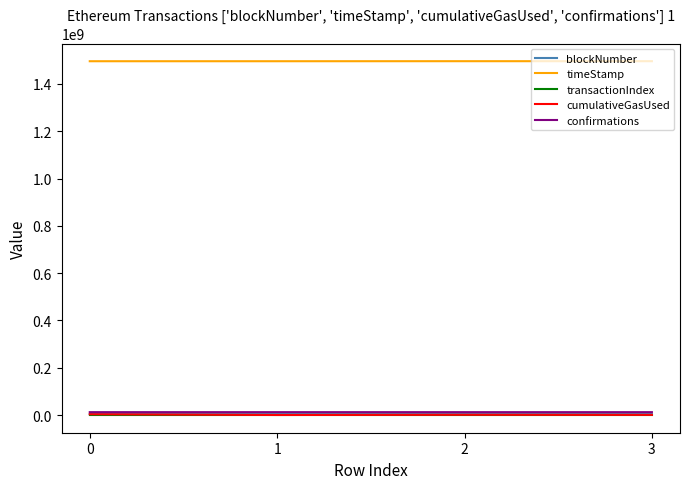

What is the sum of the blockNumber values at 3 and 2?

7619455